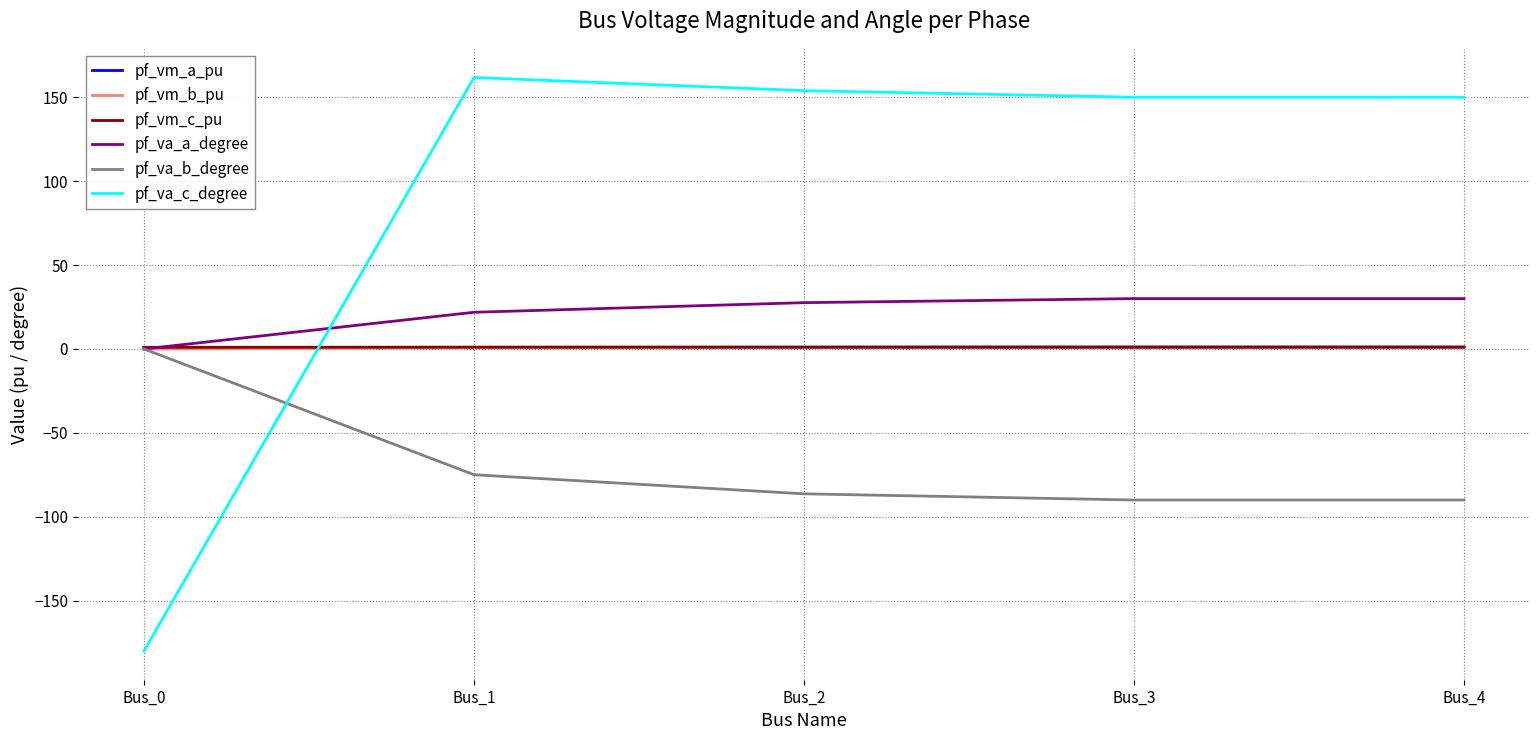

At which category does the chart reach its peak across all series?

Bus_1